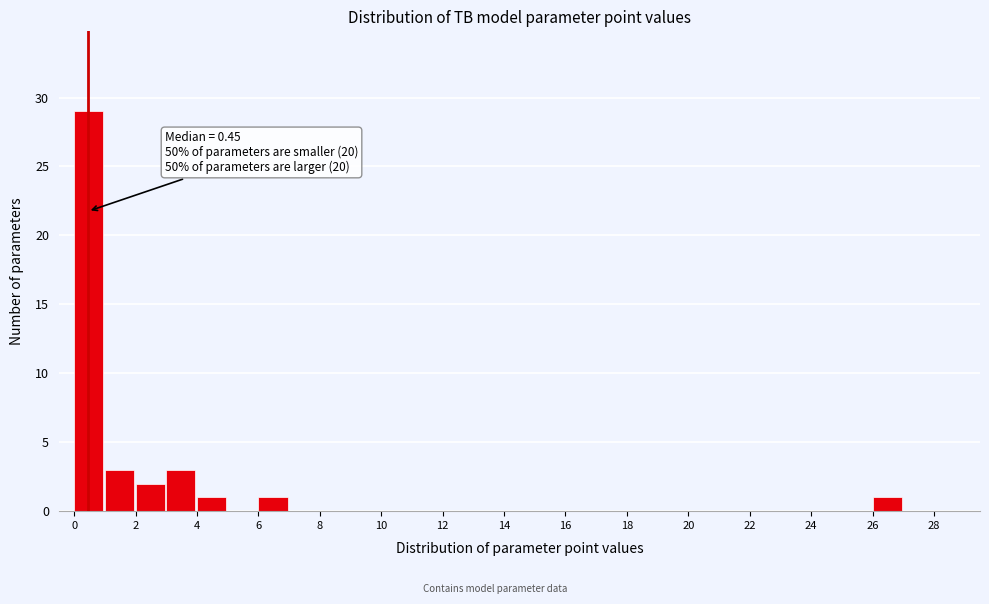

Over which range of the x-axis is the bar tallest?

0 to 1